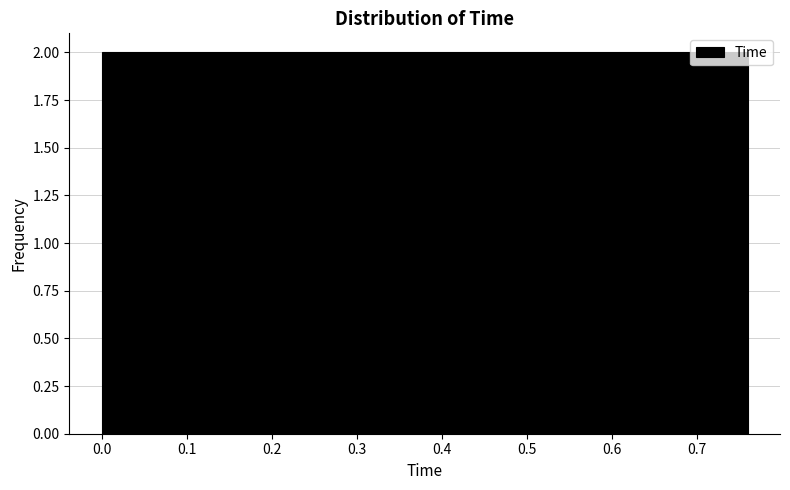

How tall is the bar that spans 0.152 to 0.228 on the x-axis? Neither the bar edges nor the heights are printed on the chart, so give them approximately, as read against the axes.

2